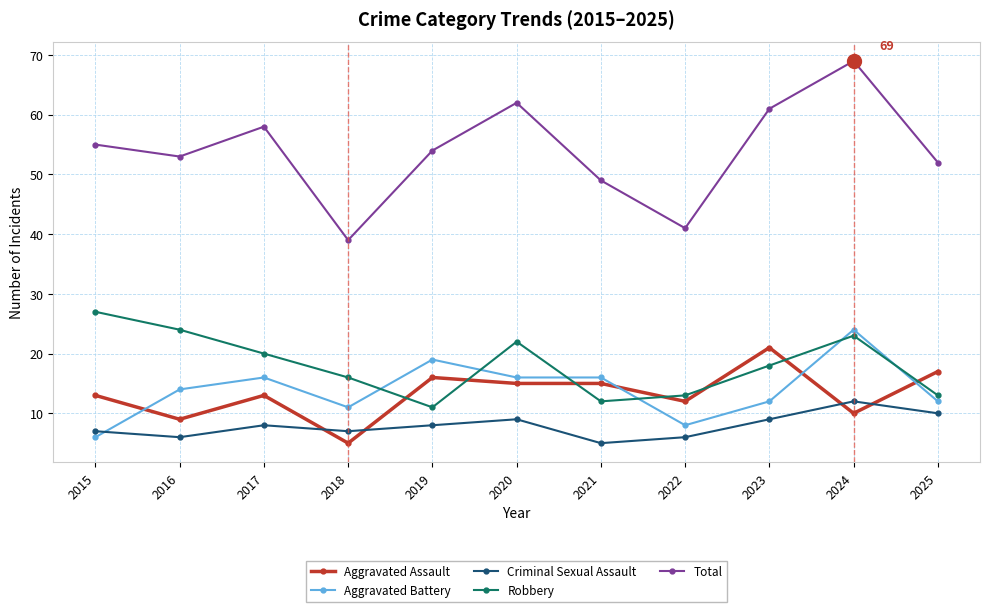

True or false: Robbery and Aggravated Assault cross at least once.

True